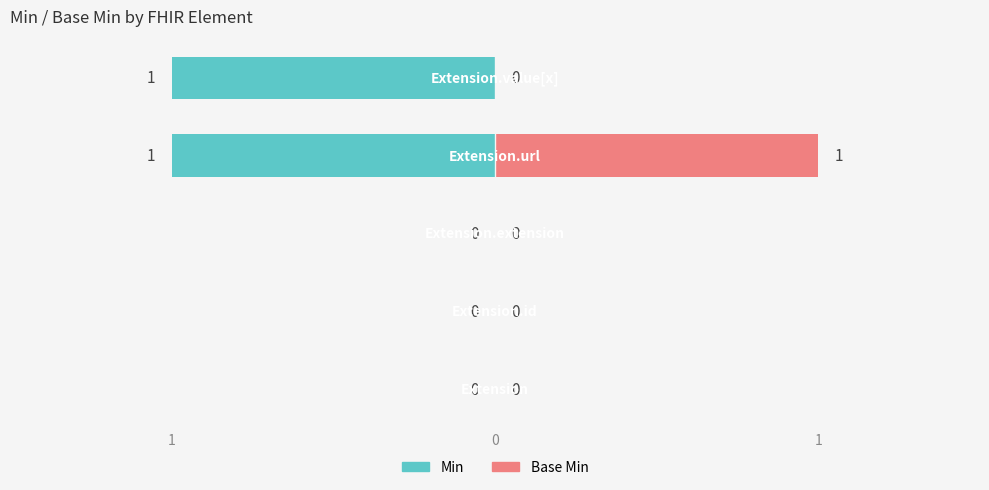

What is the difference between the maximum and second lowest values in the Base Min series?

1